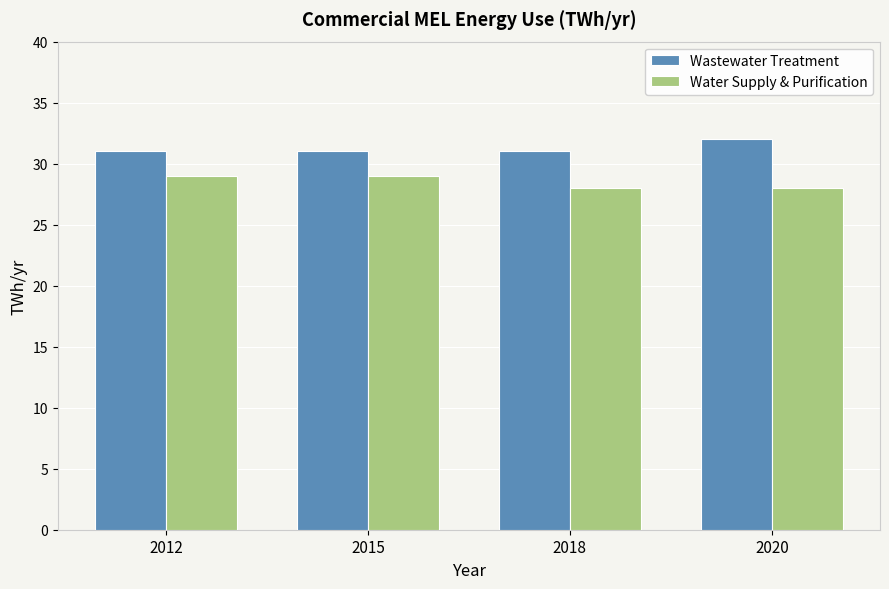

What is the spread (max minus min) of values at 2018?

3